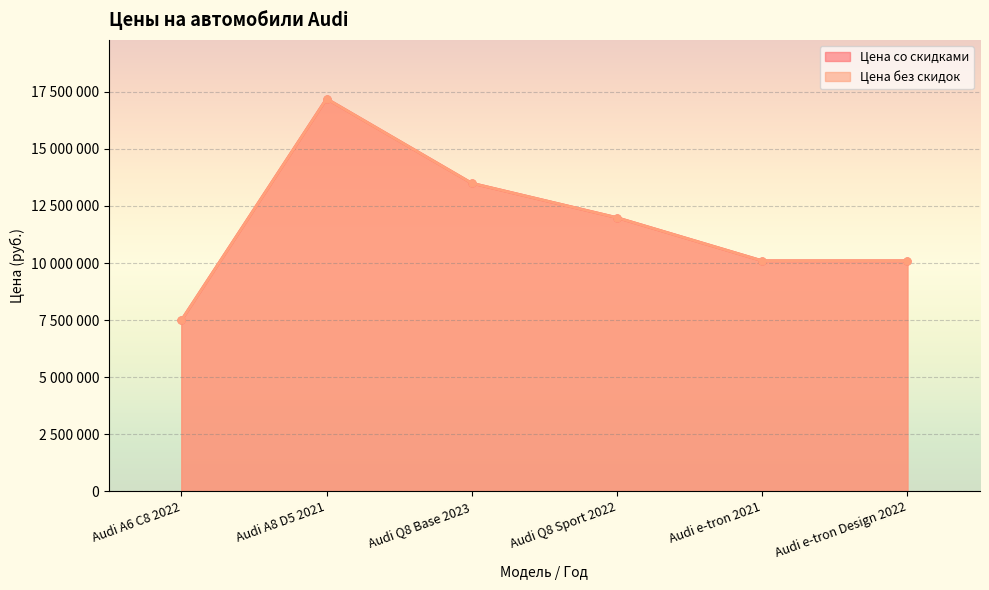

True or false: Цена без скидок and Цена со скидками intersect in this chart.

False